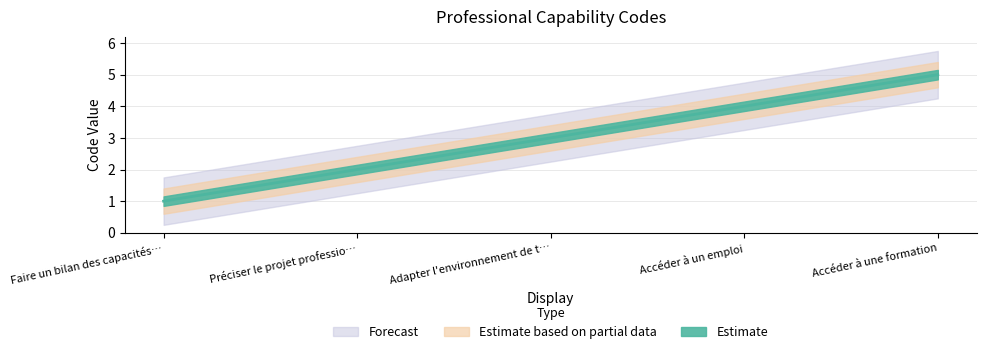

The chart shows a value of 7 at Accéder à un emploi. True or false?

False